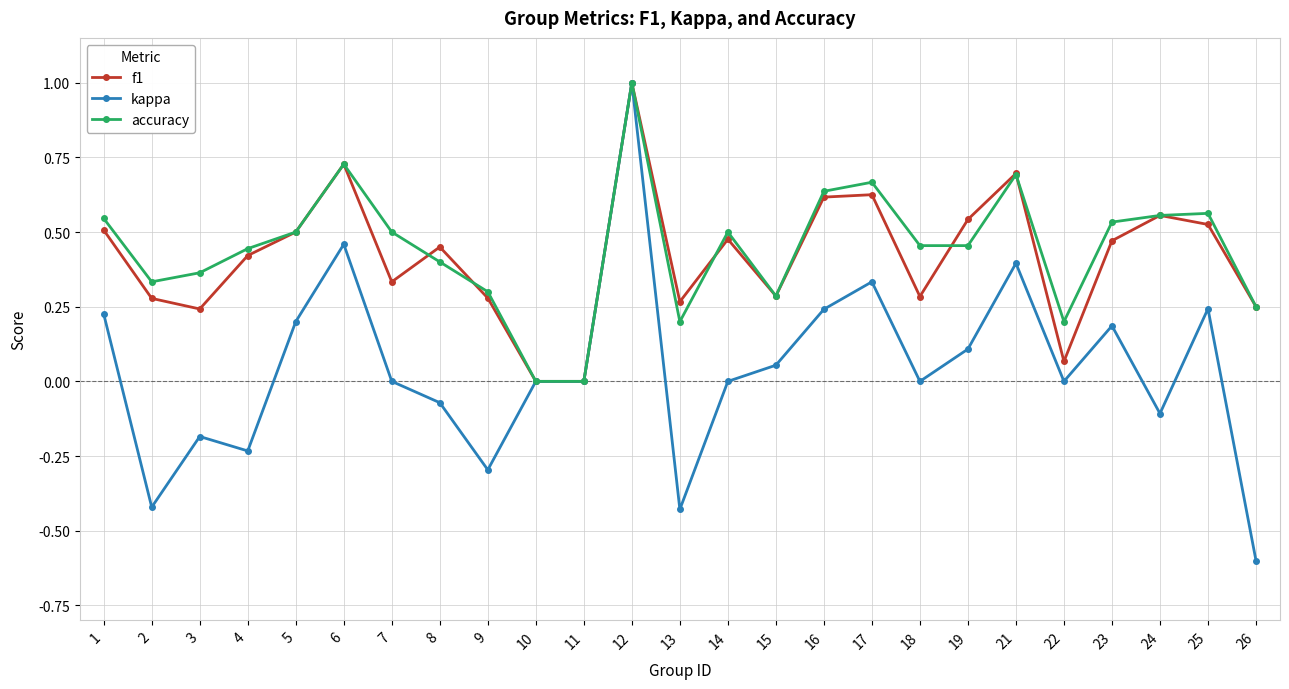

Which series has the largest range (max minus min)?

kappa